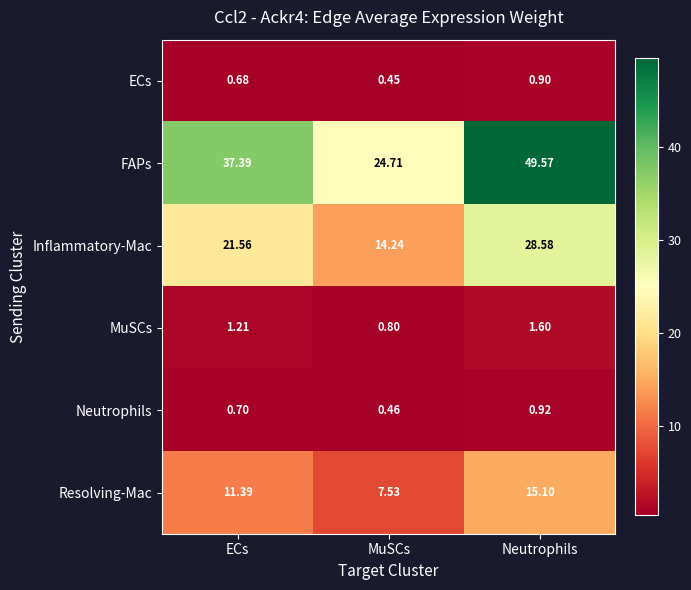

At which label does Resolving-Mac reach its peak?

Neutrophils